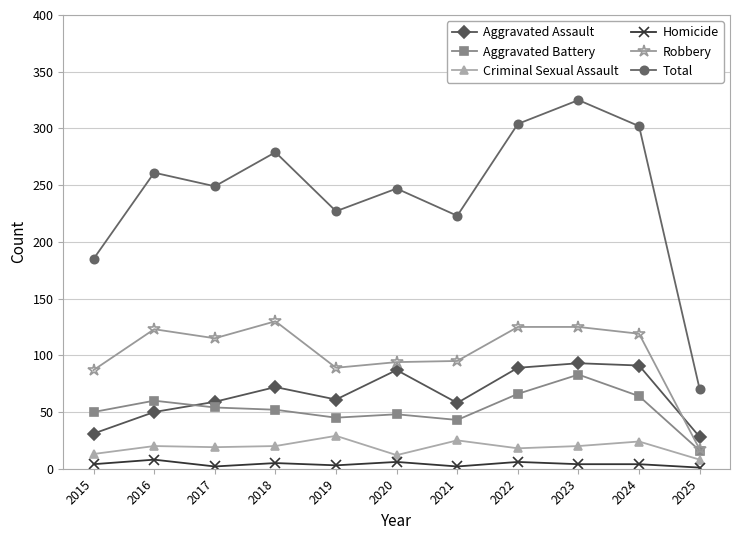

True or false: Aggravated Assault has a value of 50 at 2016.

True